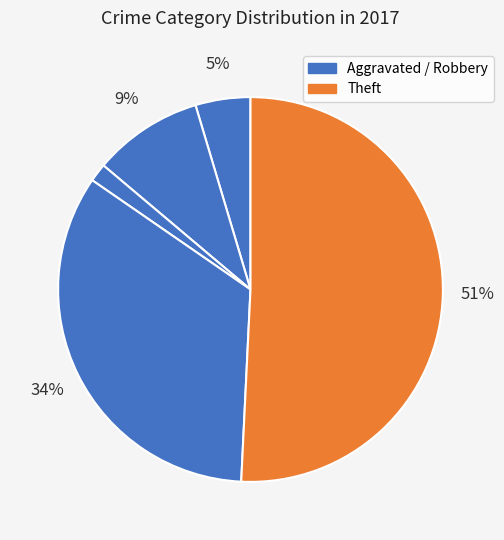

How many segments does this pie chart have?

5